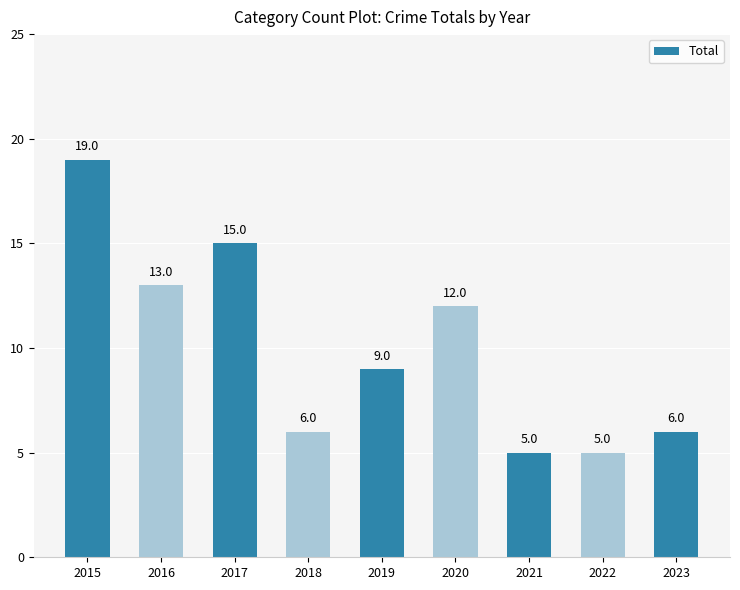

Approximately how many times larger is the value at 2016 compared to 2017?

0.9